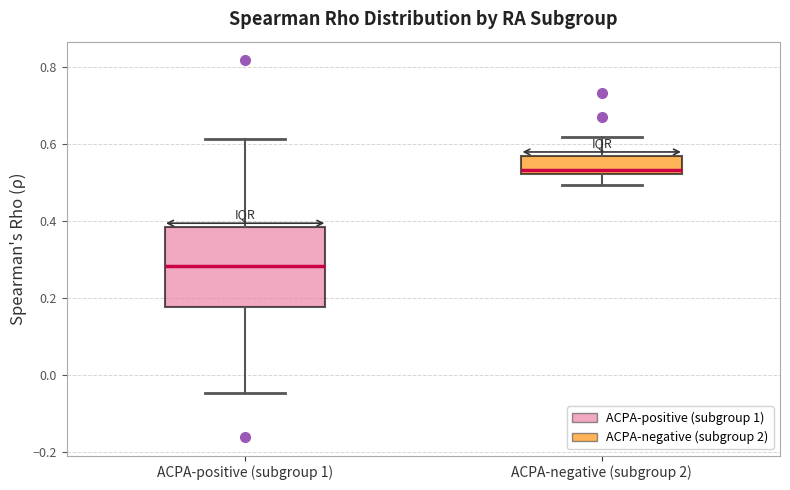

Which box's median line is the highest?

ACPA-negative (subgroup 2)